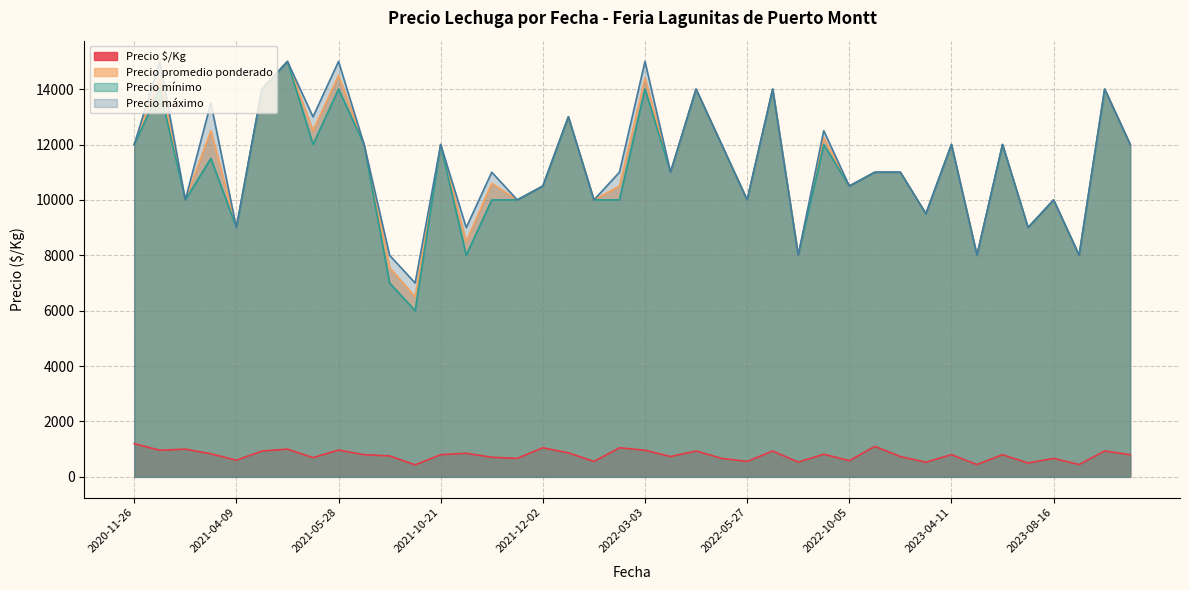

At how many categories does at least one series exceed 5752?

40